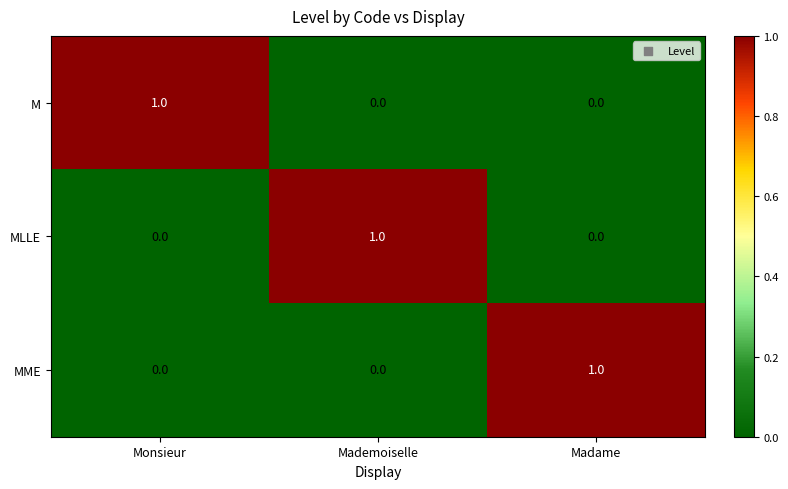

The MME series shows -1 at Monsieur. True or false?

False